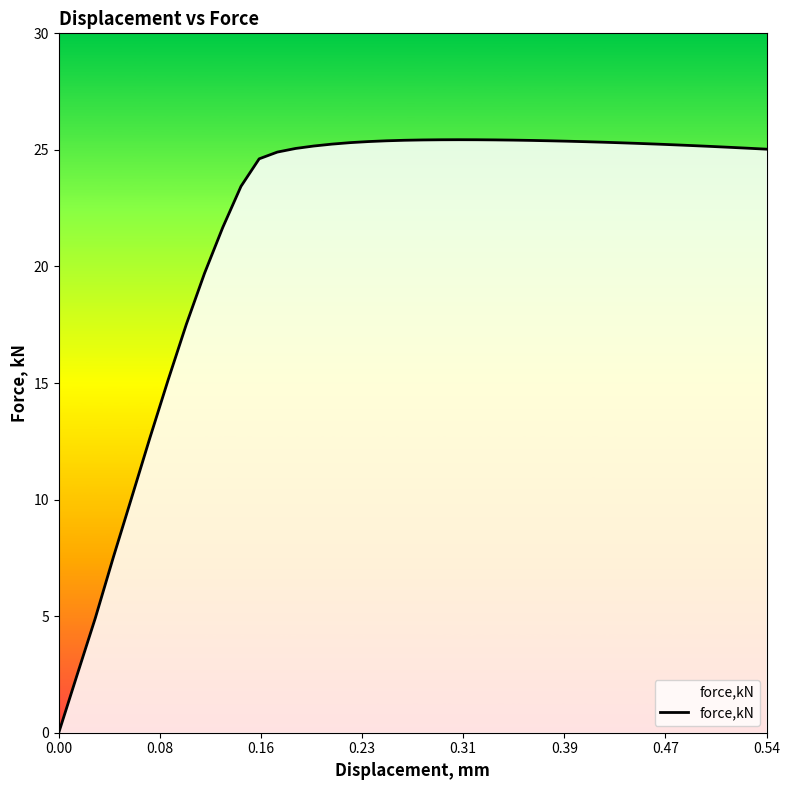

What is the value of the 39th point from the left?

25.1